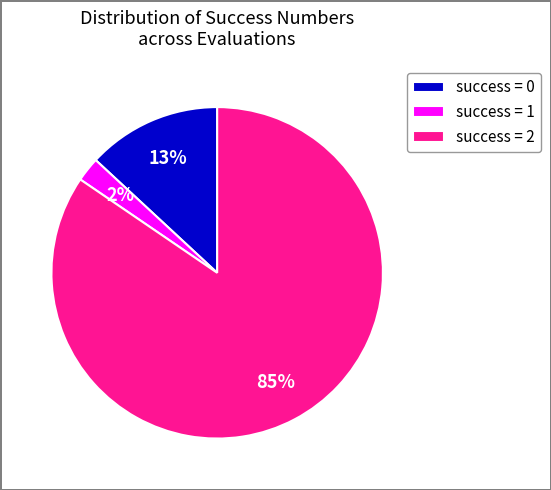

Which slice is the largest?

success = 2